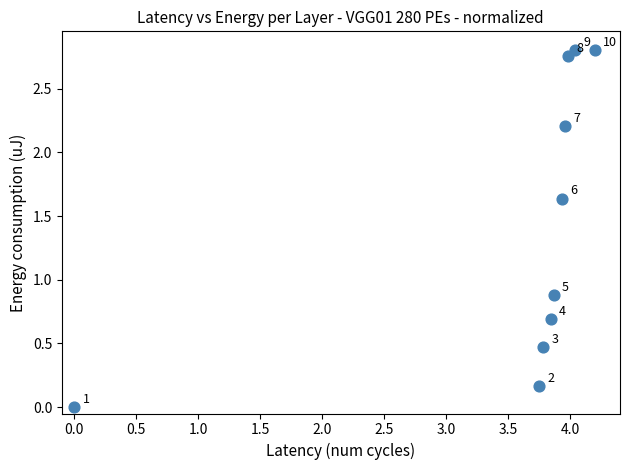

What Y value in the scatter plot is closest to 1?

0.9